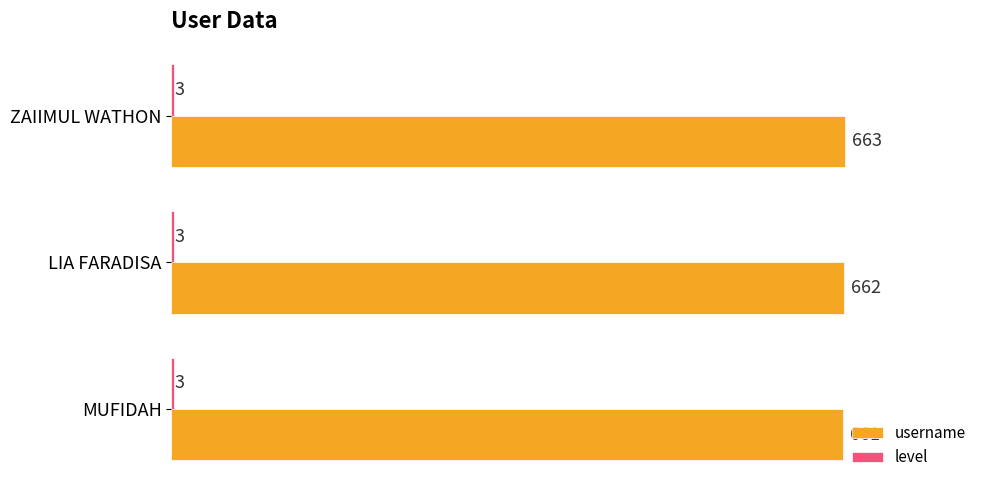

Between MUFIDAH and ZAIIMUL WATHON, which series saw the biggest shift?

username